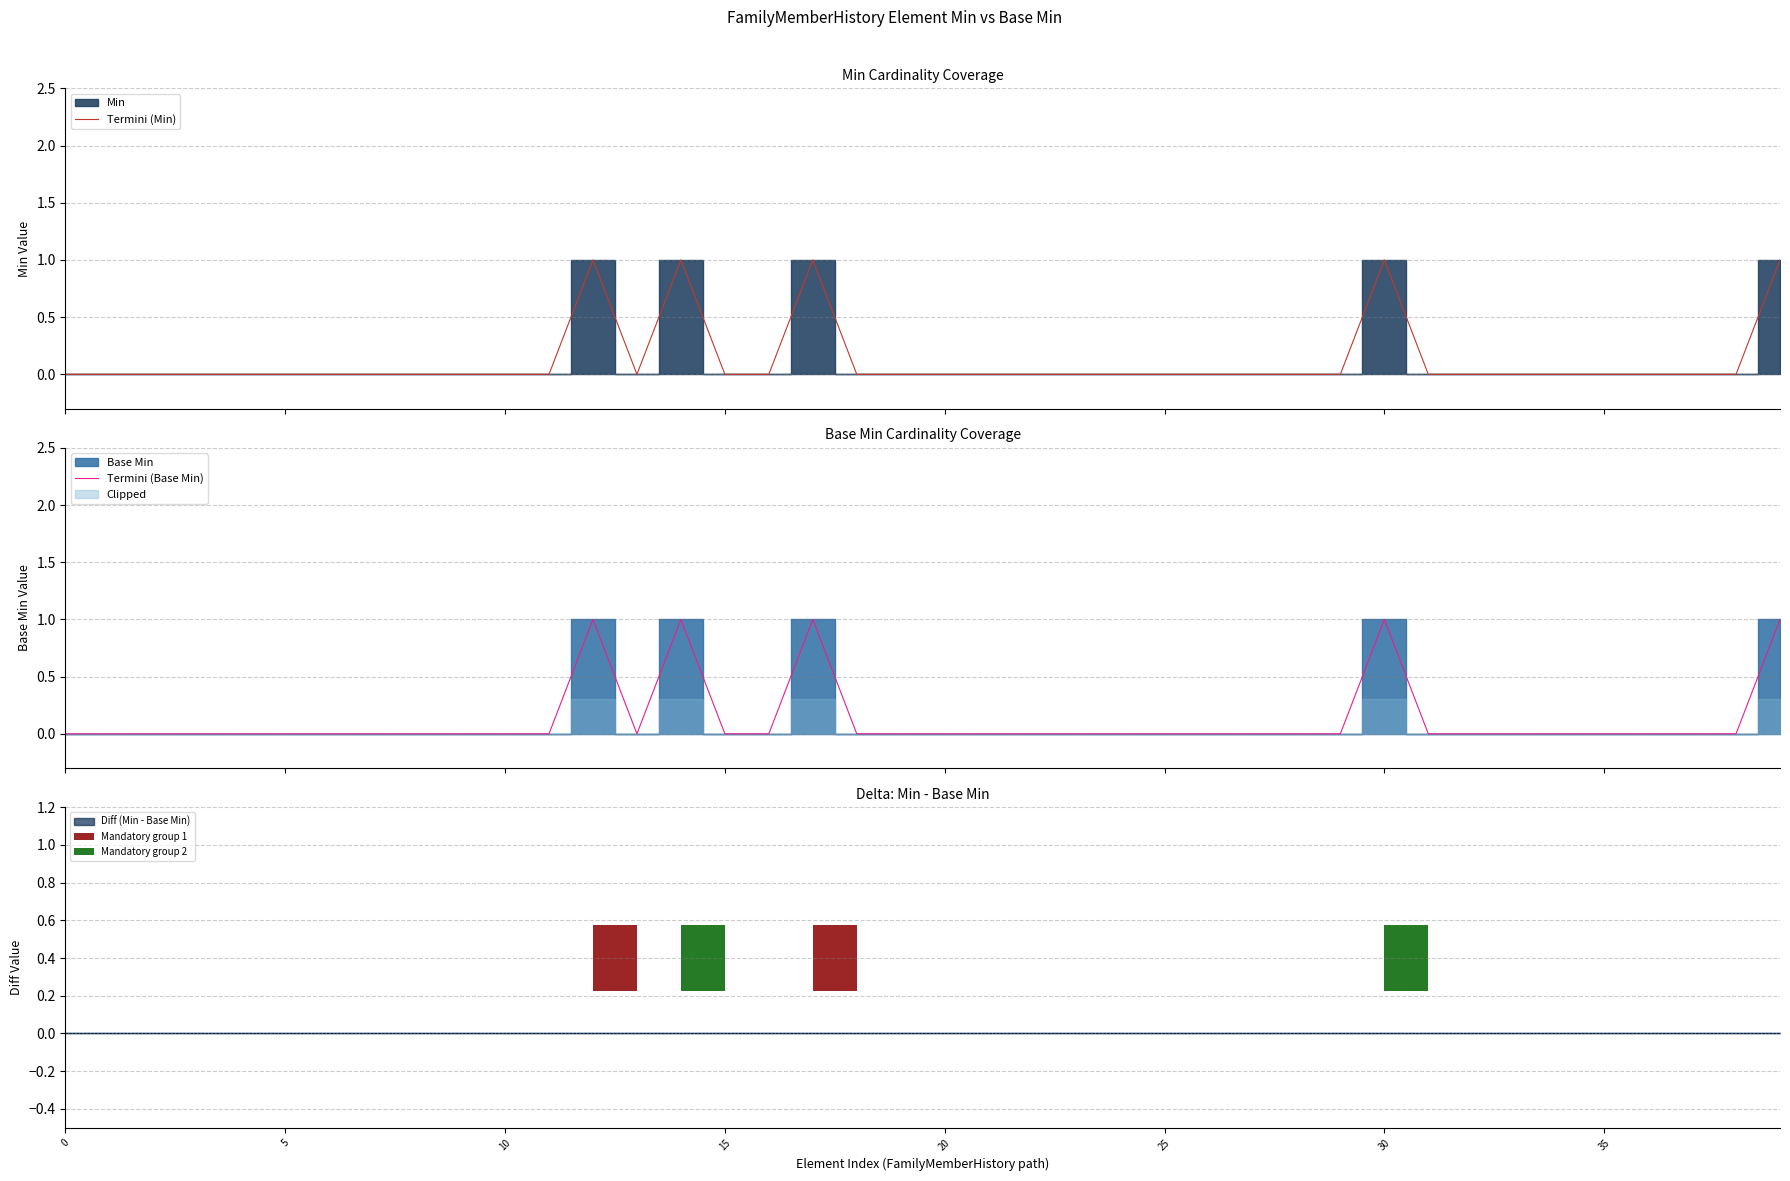

What is the maximum value shown in the chart?

1